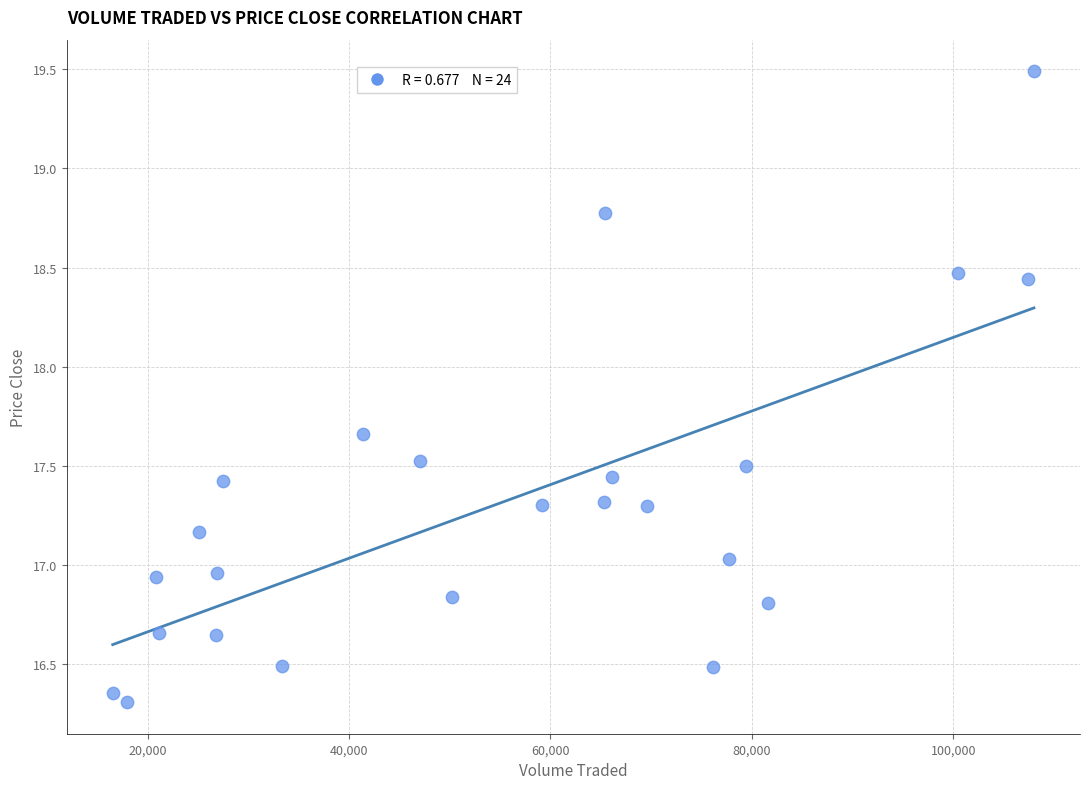

What is the range of X values (max minus min)?

91485.1